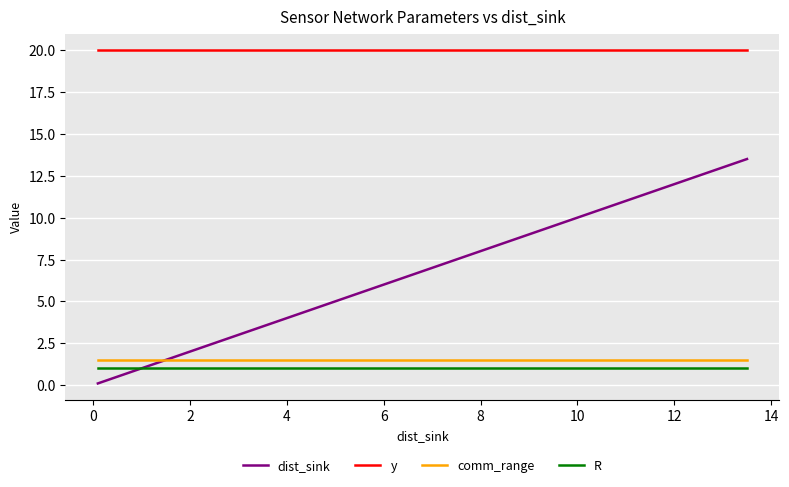

What are all the series names shown in the legend?

dist_sink, y, comm_range, R